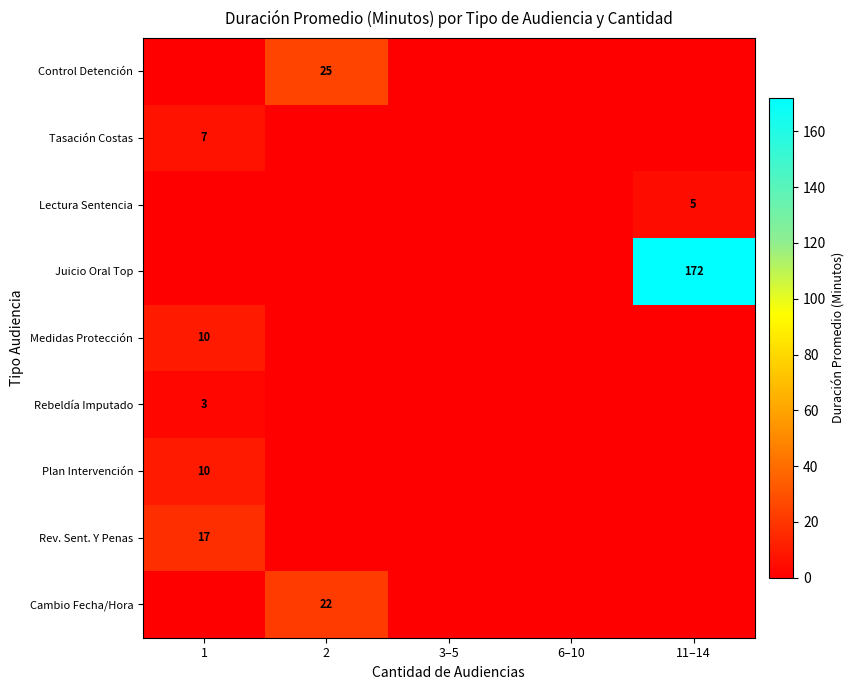

The Rebeldía Imputado series shows 1 at 1. True or false?

False